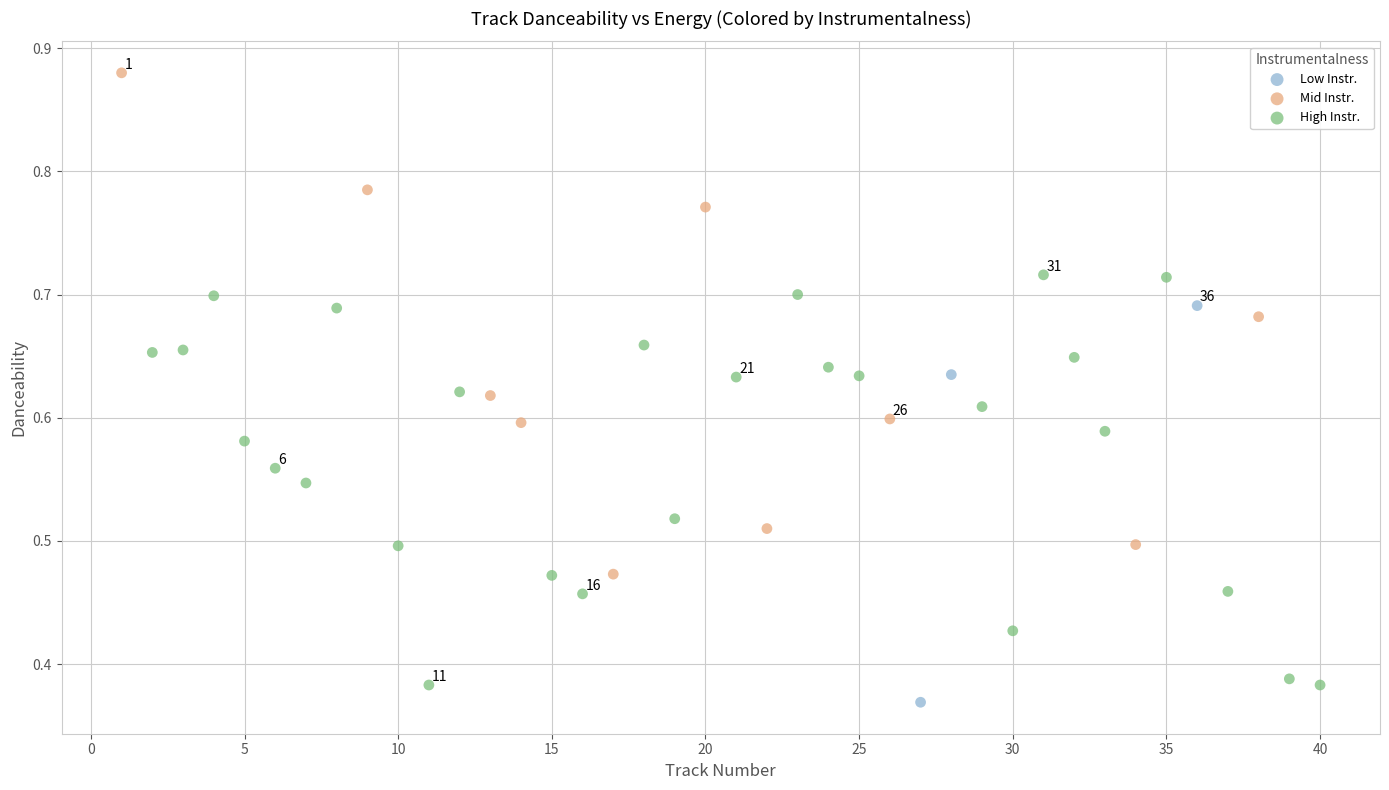

Which series reaches the maximum Y coordinate?

Mid Instr.